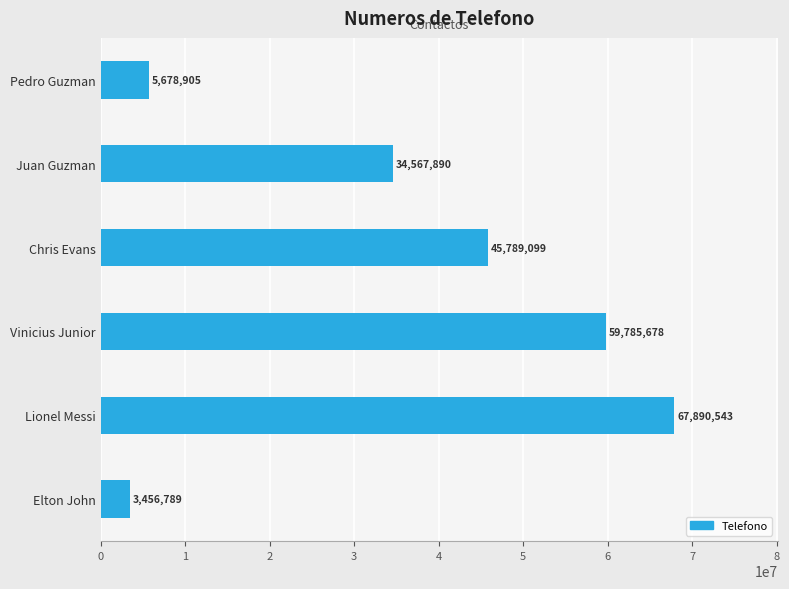

What is the difference between the maximum and minimum values?

64433754